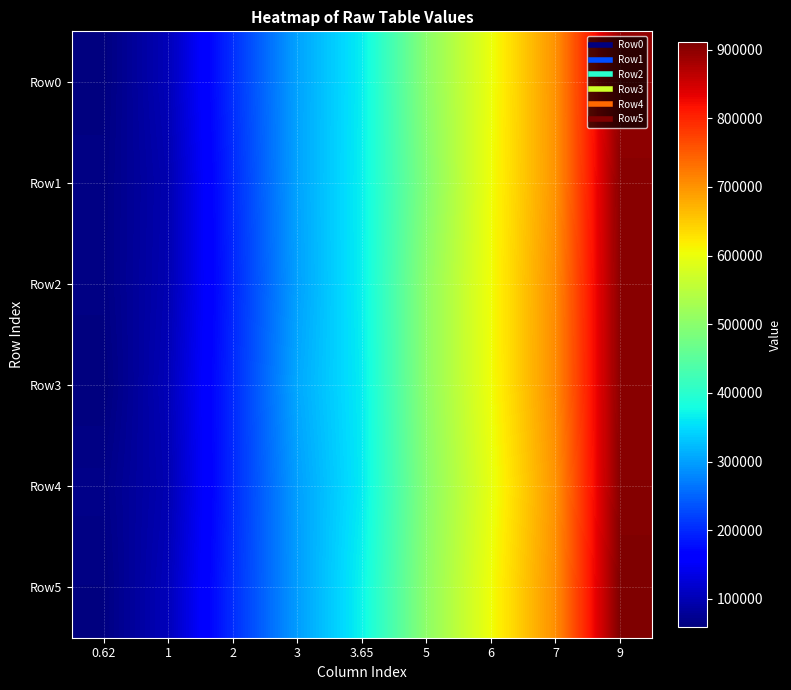

How many data points does each series have?

9